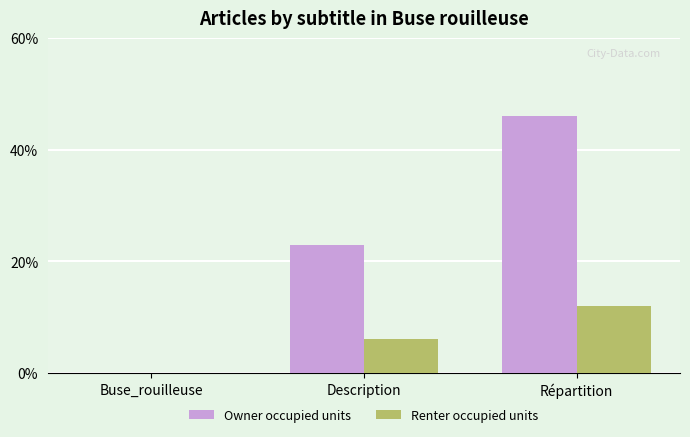

Are the bars grouped side by side (vs. stacked)?

Yes